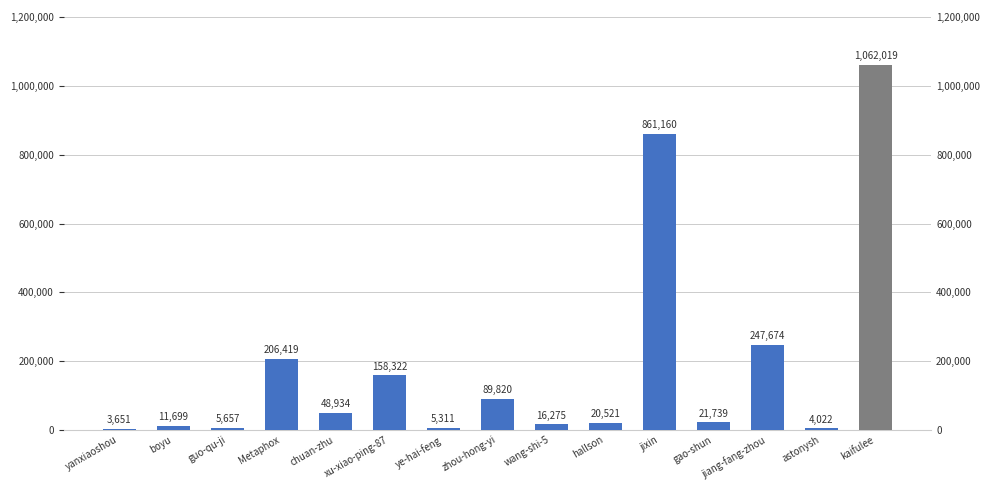

At which category does the chart reach its peak across all series?

kaifulee